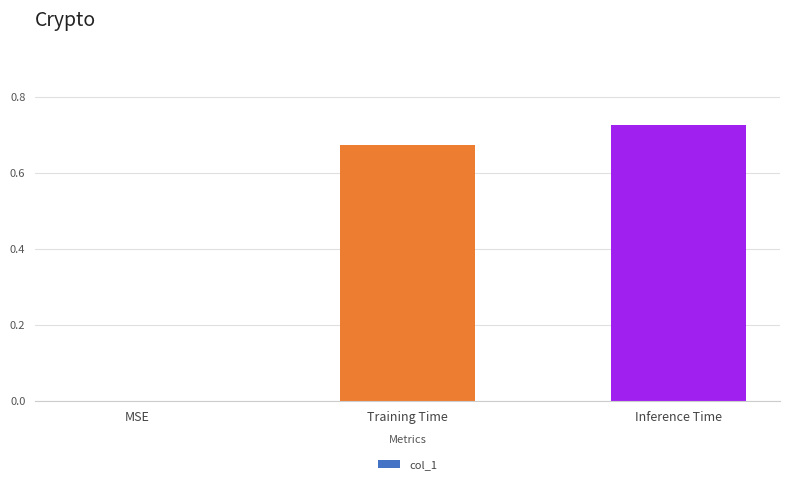

Are the bars grouped side by side (vs. stacked)?

No